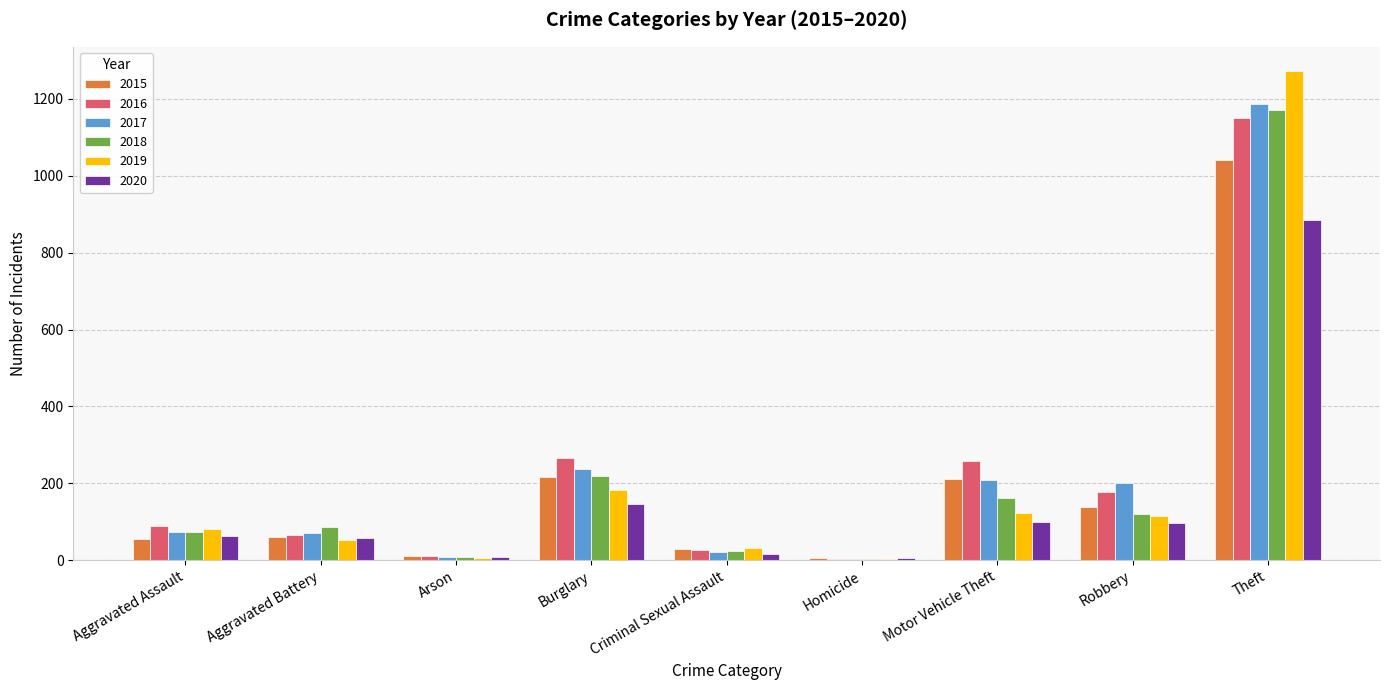

What is the total value across all series at Motor Vehicle Theft?

1064